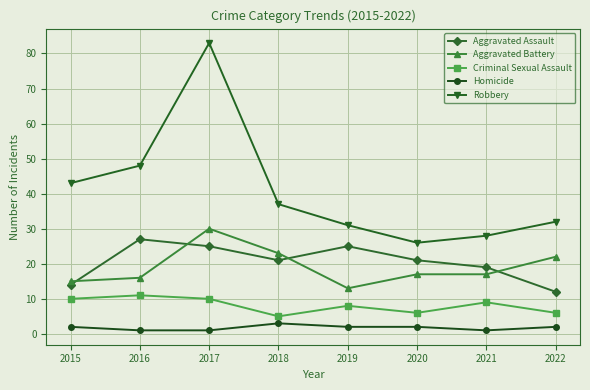

What is the average value of the Criminal Sexual Assault series?

8